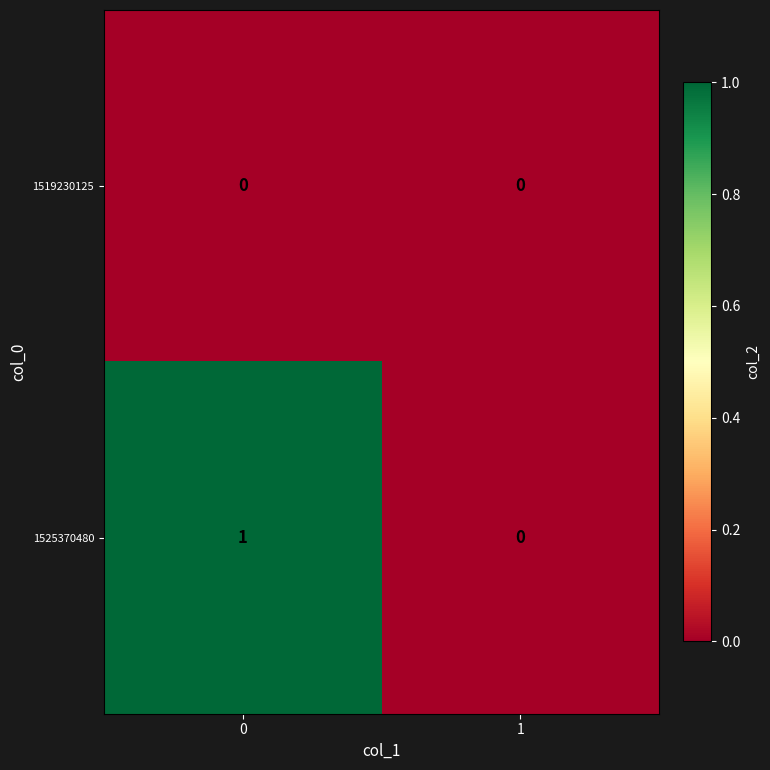

Reading left to right, list all the values displayed in this chart.

1519230125: 0=0	1=0
1525370480: 0=1	1=0